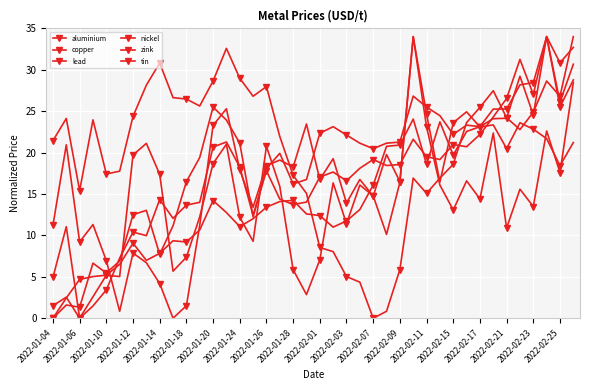

Which series has the largest total across all categories?

lead